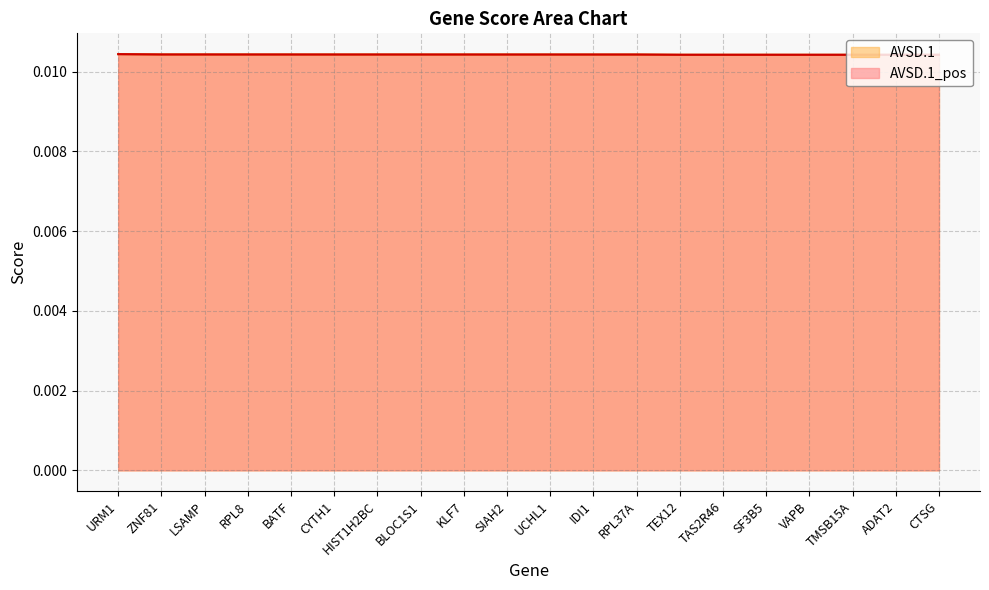

Rank the series at UCHL1 from lowest to highest value.

AVSD.1_pos, AVSD.1